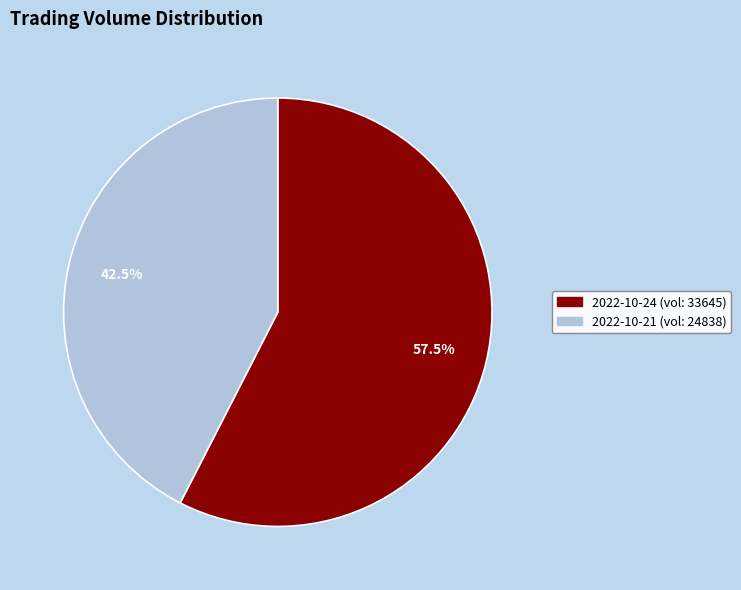

Combined, what portion of the pie is 2022-10-21 and 2022-10-24?

100.0%